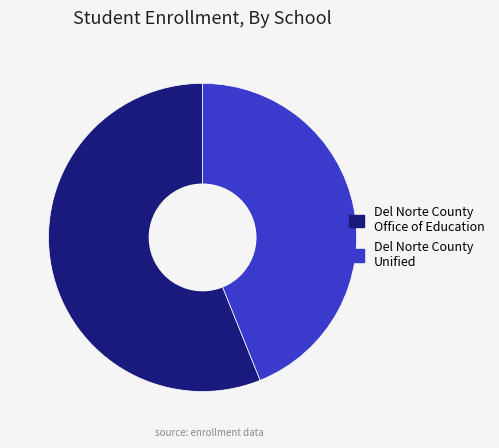

Approximately how many times larger is the value at Del Norte County Office of Education compared to Del Norte County Unified?

1.3